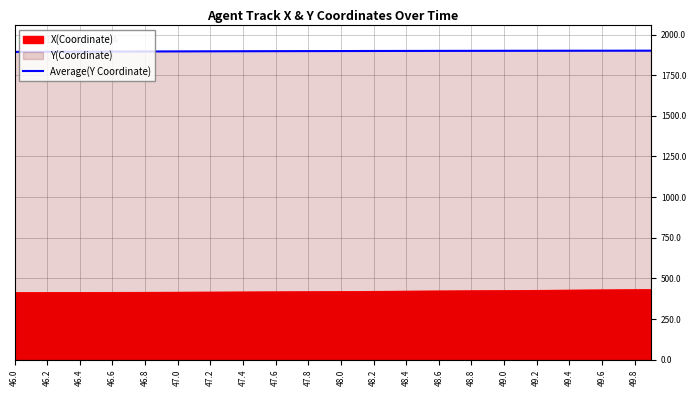

The value of X(Coordinate) at 49.2 is 426.8. True or false?

True